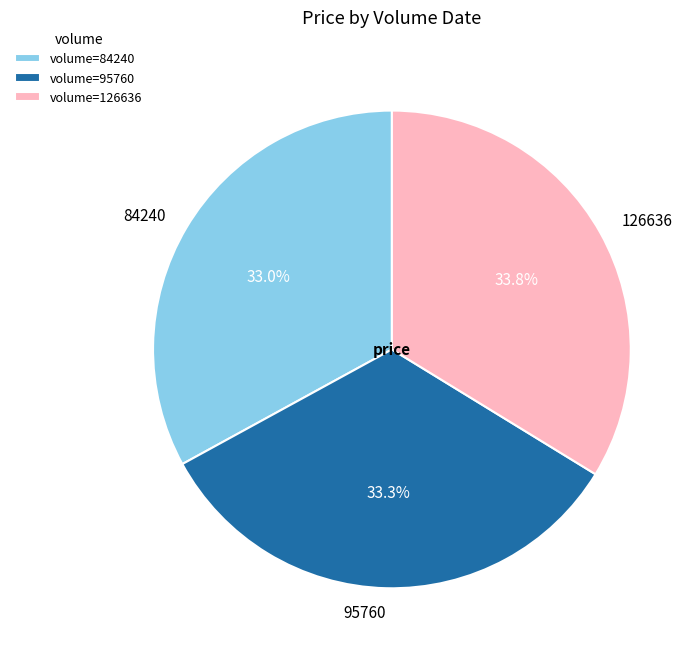

How many segments does this pie chart have?

3